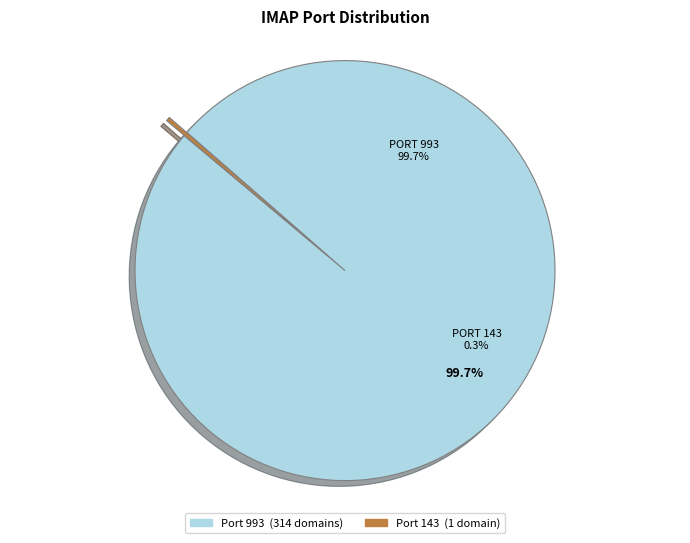

Is it true that 143 is 23% of the pie?

False